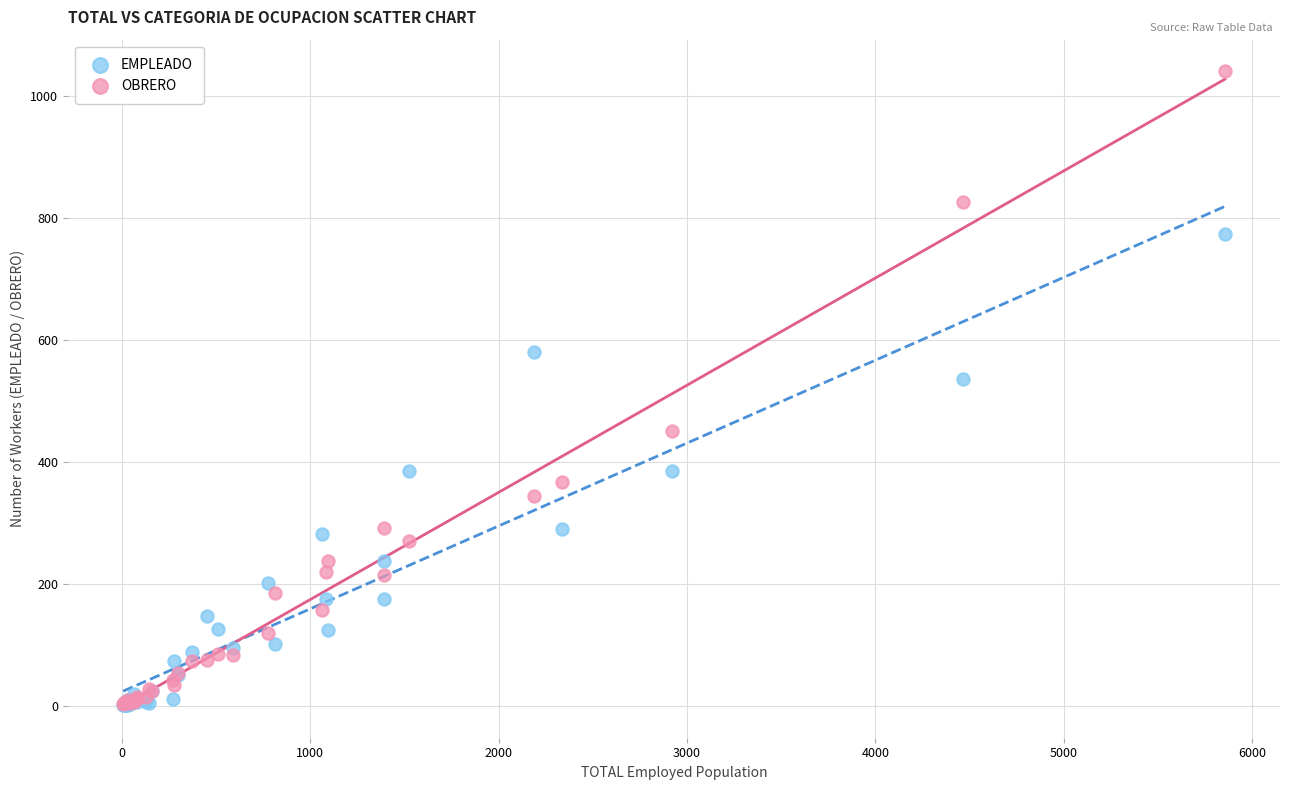

Across all series, what Y value is closest to 521?

537